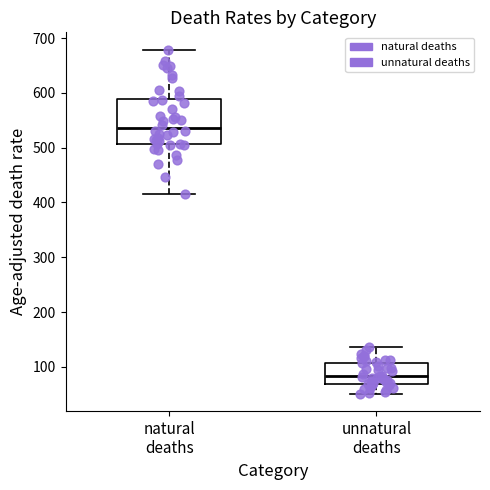

Reading left to right, transcribe this box plot: for each box, give where its median line is, the range the box spans, and where its two whiskers end, as read against the y-axis. The values are not printed on the chart, so give them approximately, as read against the axis.

natural deaths: median 540, box 510 to 590, whiskers 420 to 680
unnatural deaths: median 80, box 70 to 110, whiskers 50 to 140